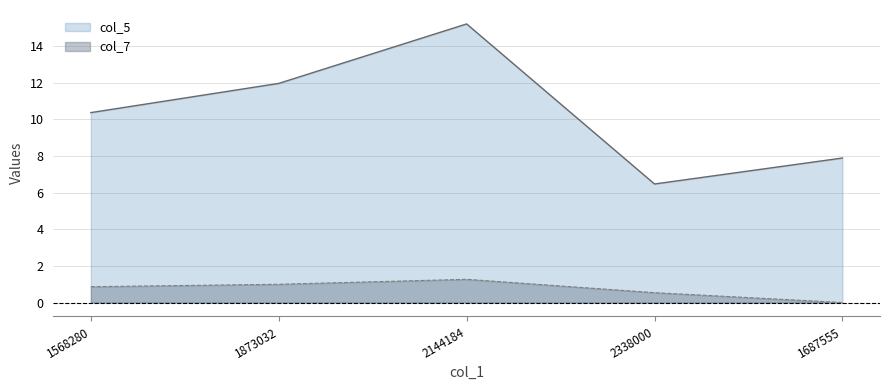

Rank the series by their maximum value, from highest to lowest.

col_5, col_7